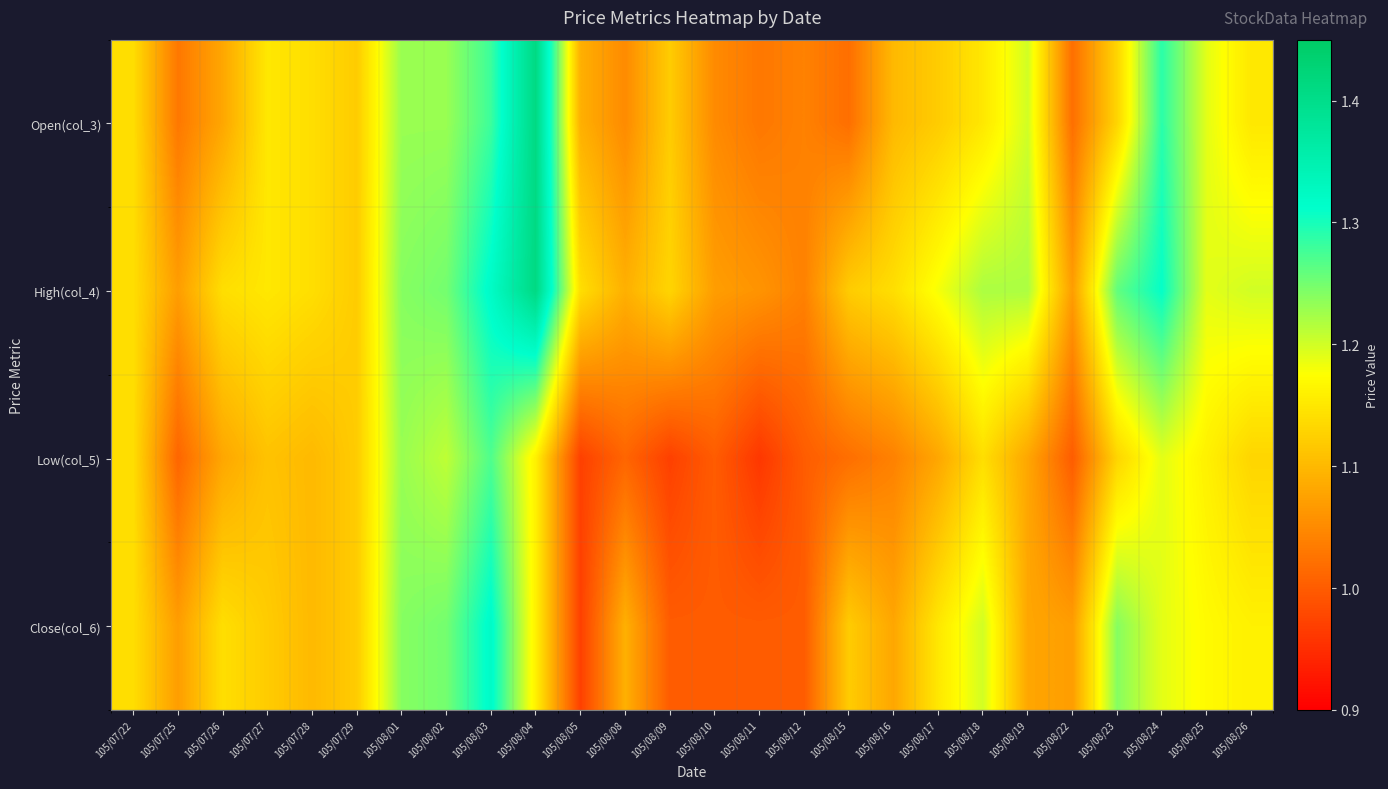

Rank the series by their average value, from lowest to highest.

Low(col_5), Close(col_6), Open(col_3), High(col_4)